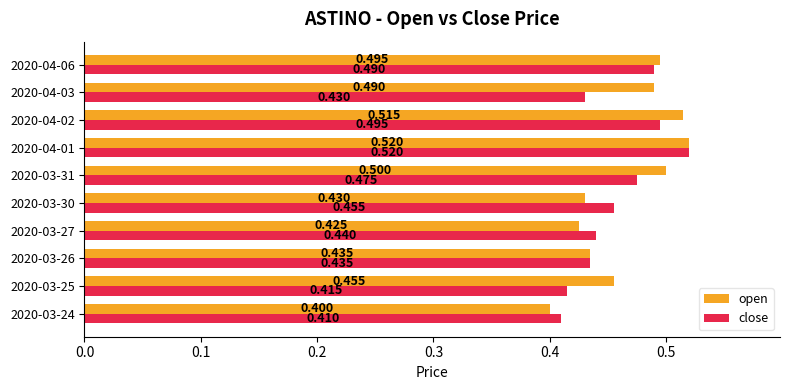

What is the minimum value for close?

0.4